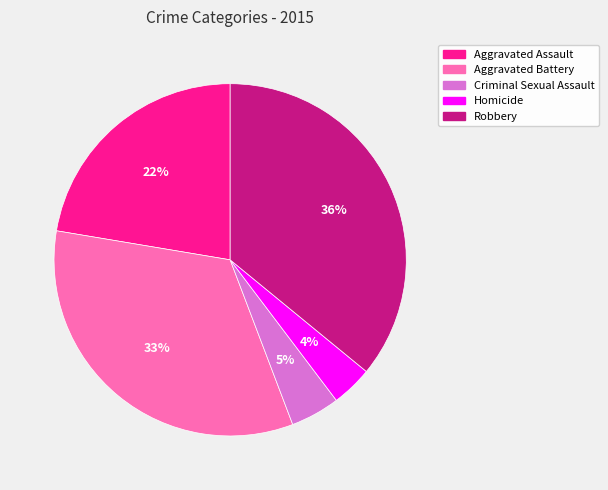

Between Robbery and Aggravated Battery, which is larger?

Robbery